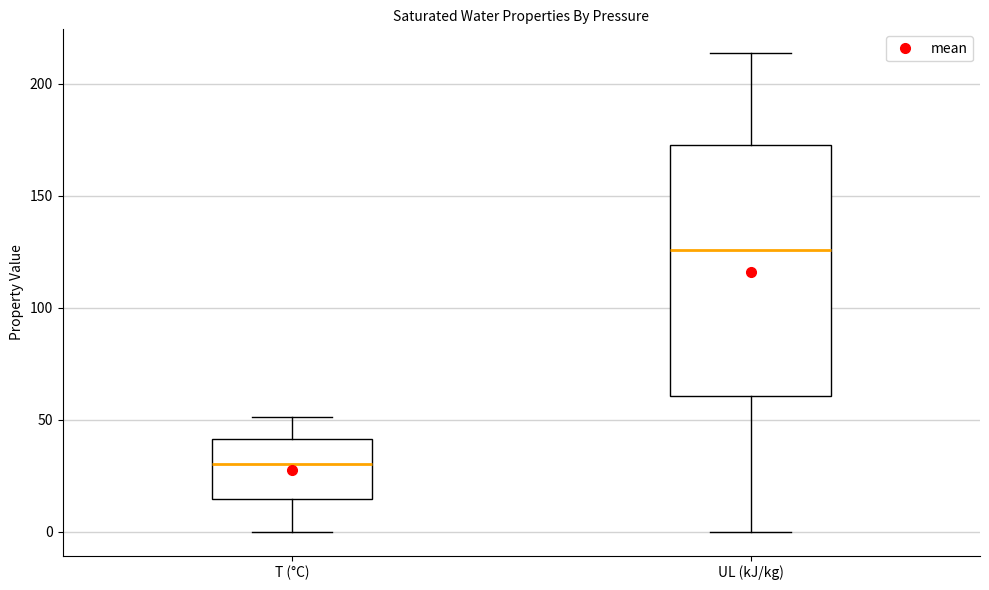

Which box's median line is the highest?

UL (kJ/kg)